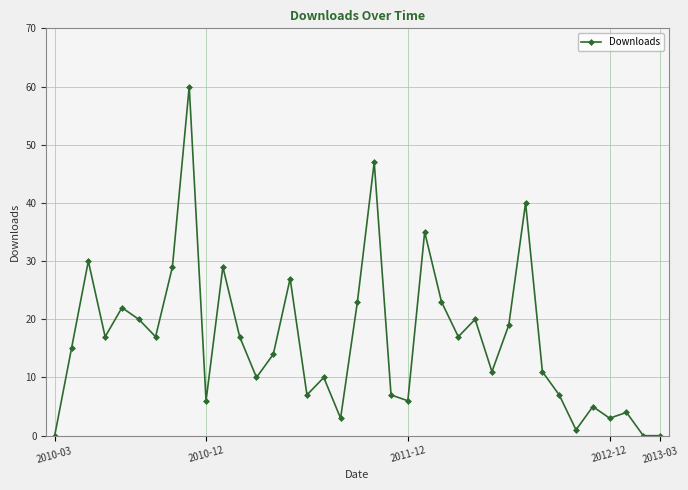

What is the greatest value displayed?

60